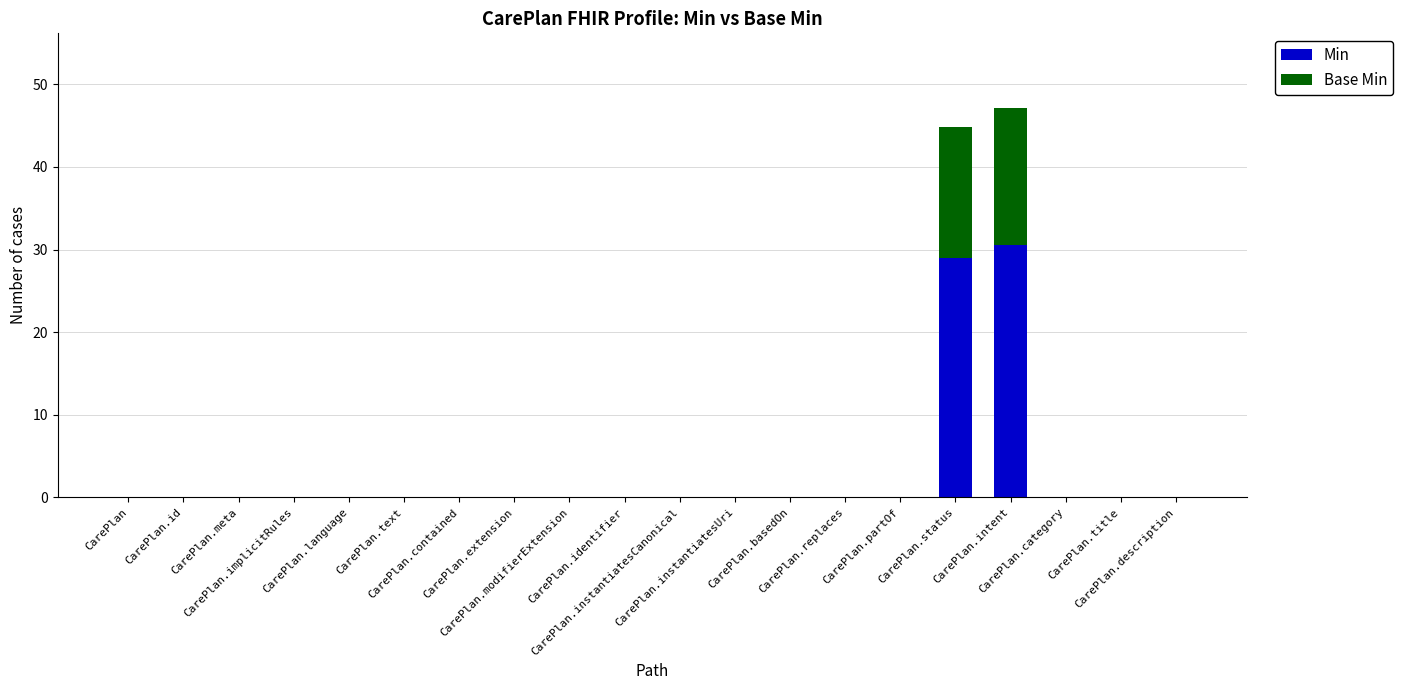

What is the sum of all Min values?

59.5